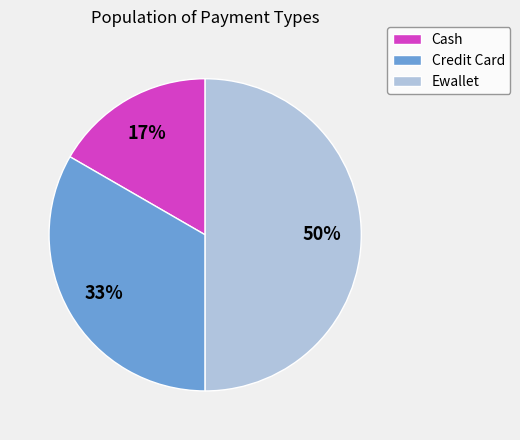

To the nearest percent, what is the combined percentage of Credit Card and Ewallet?

83%